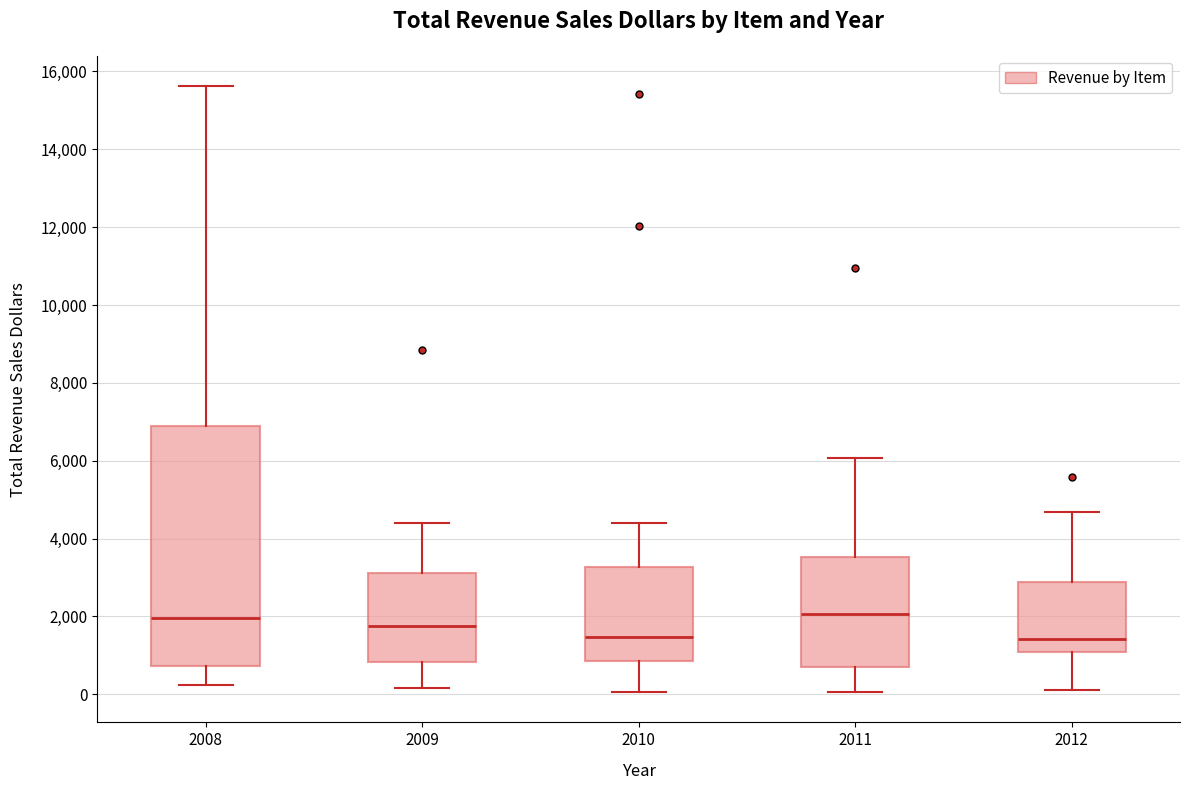

Reading left to right, read every box against the y-axis: the position of its median line, the range the box covers, and the ends of its whiskers. The values are not printed on the chart, so give them approximately, as read against the axis.

2008: median 2000, box 800 to 6800, whiskers 200 to 15600
2009: median 1800, box 800 to 3200, whiskers 200 to 4400
2010: median 1400, box 800 to 3200, whiskers 0 to 4400
2011: median 2000, box 600 to 3600, whiskers 0 to 6000
2012: median 1400, box 1000 to 2800, whiskers 200 to 4600